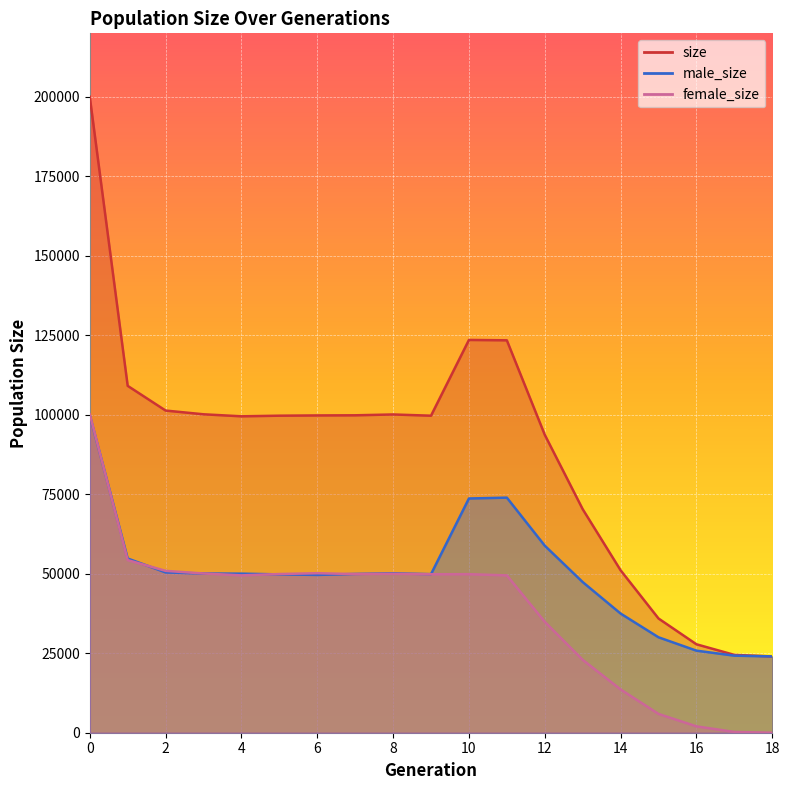

What is the average value of the size series?

88620